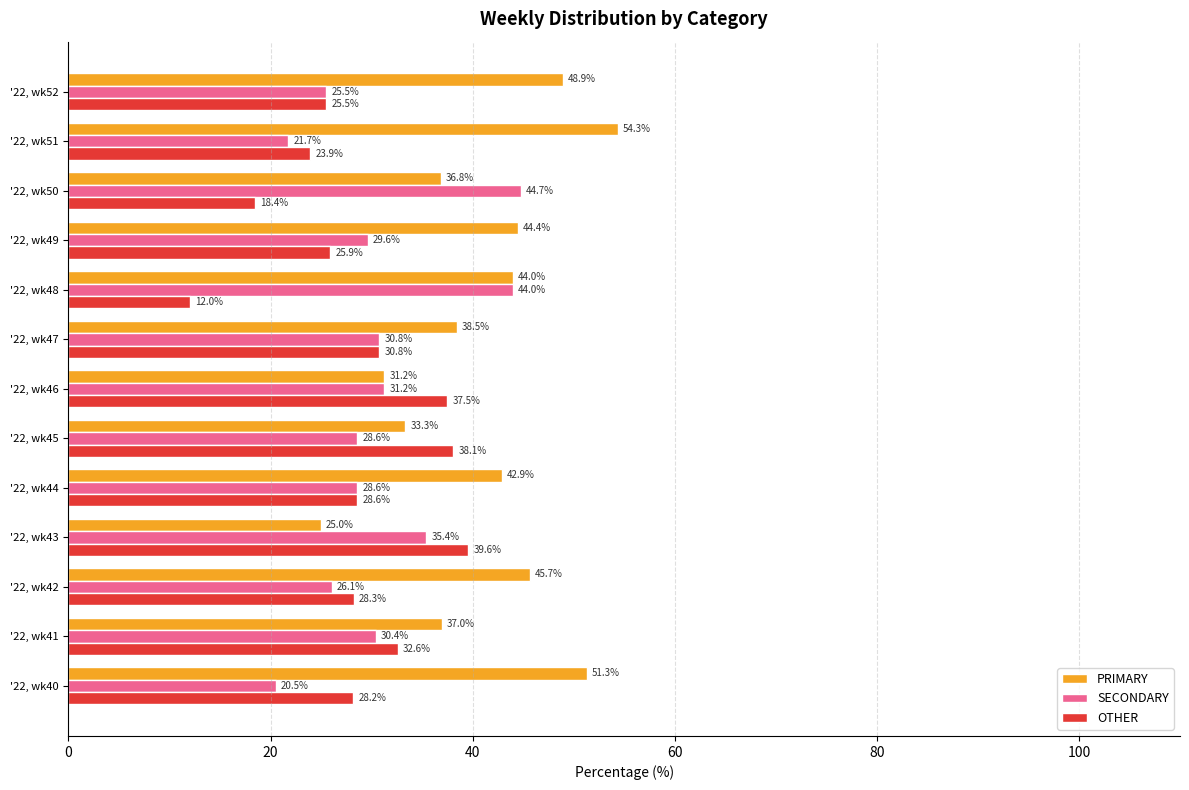

At which label does OTHER reach its peak?

'22, wk43